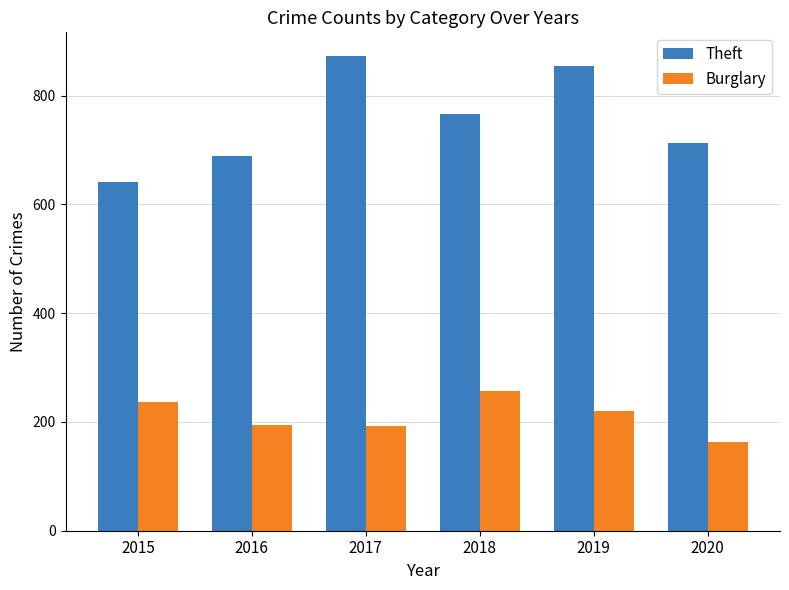

What is the average value of the Theft series?

756